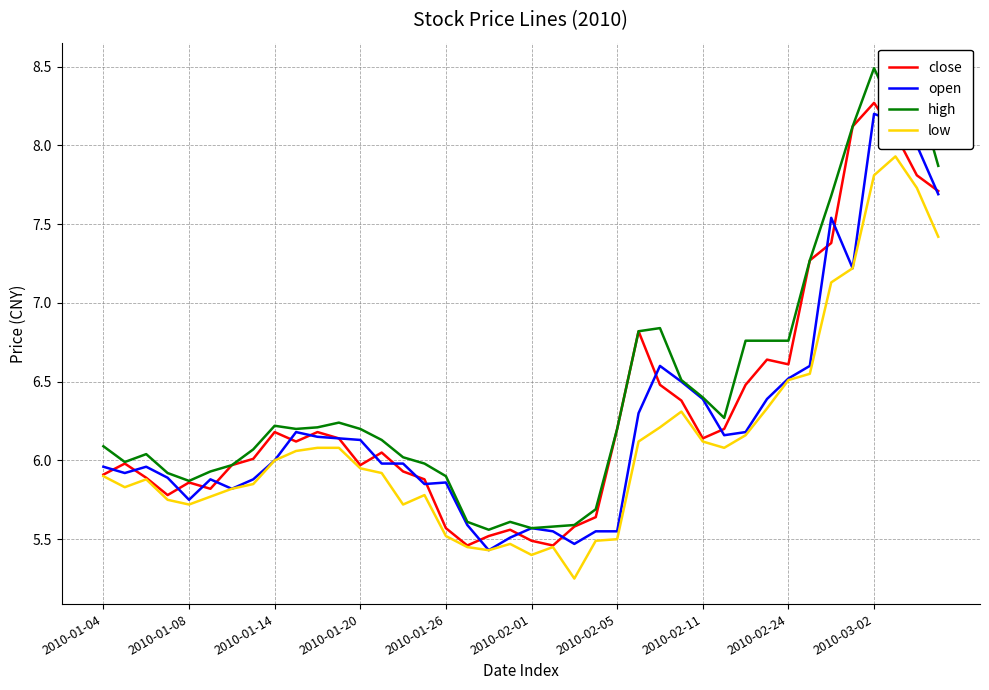

True or false: high has more than 0 points higher than both neighbors.

True